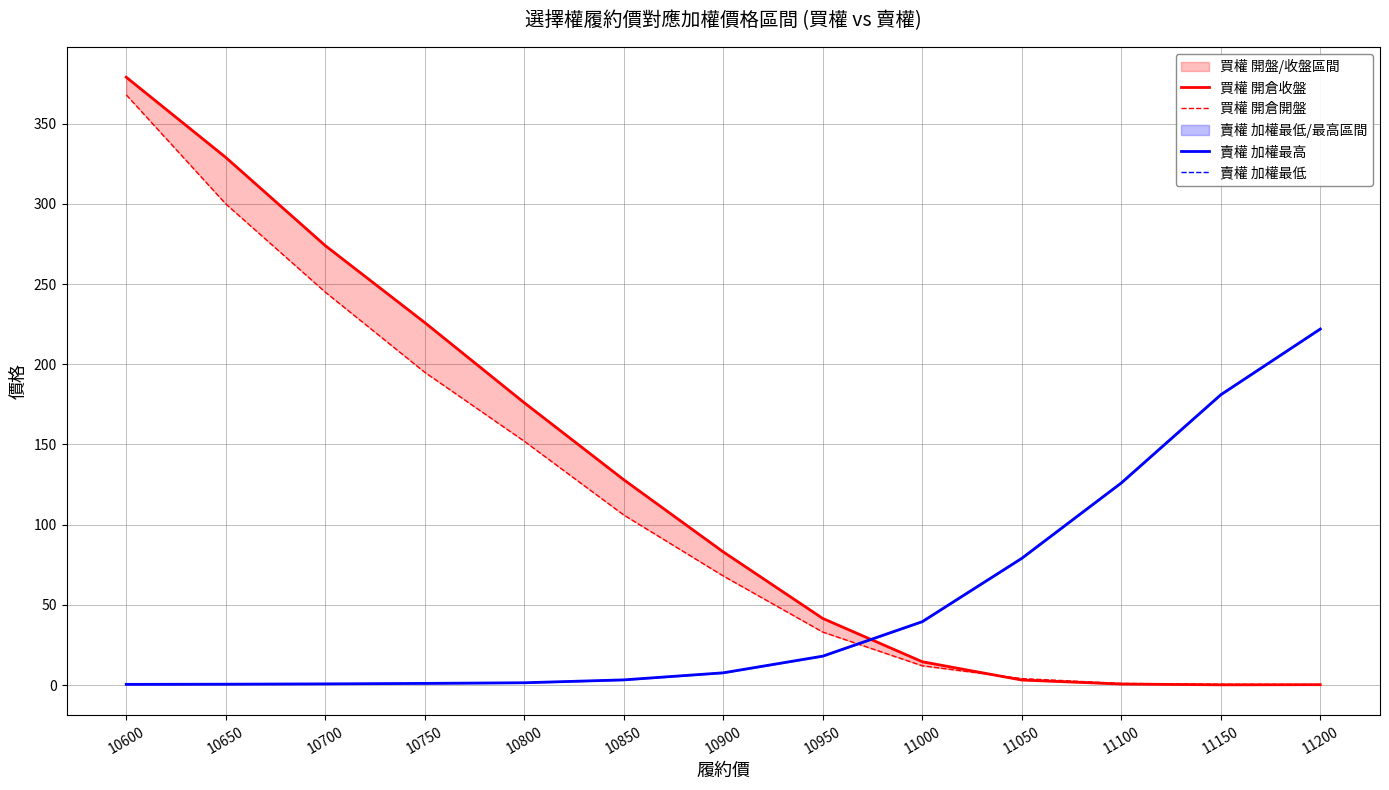

True or false: 賣權 加權最低 has more than 2 points higher than both neighbors.

False